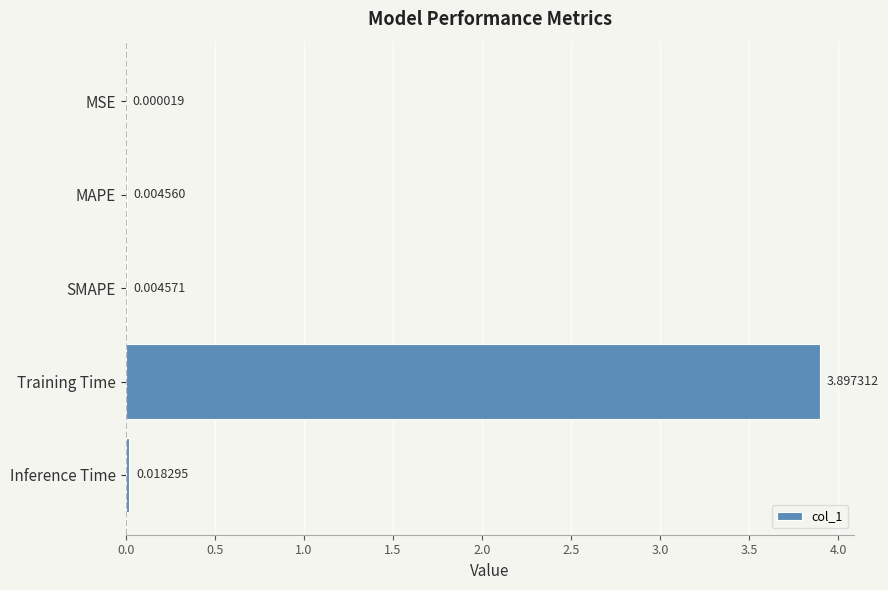

At which label is the value closest to 1?

Inference Time